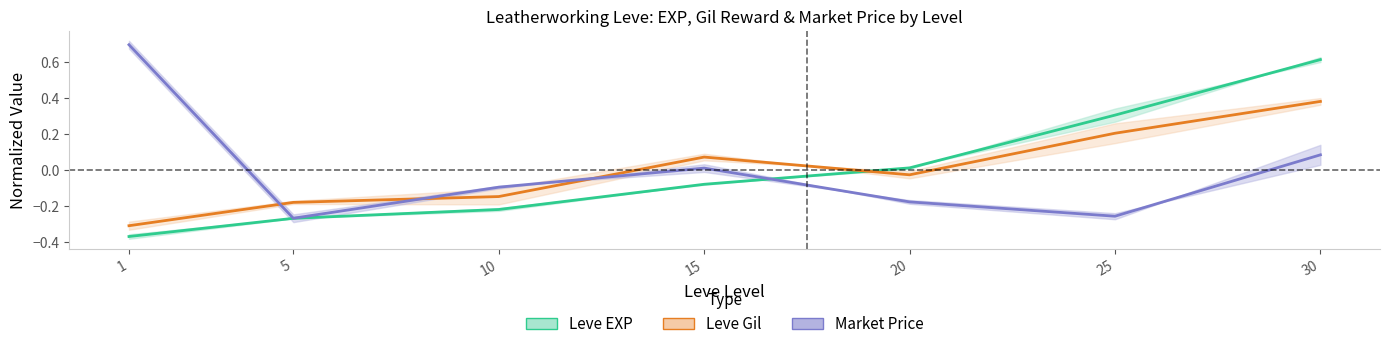

How many positive values does the Leve Gil (mean) series have?

3